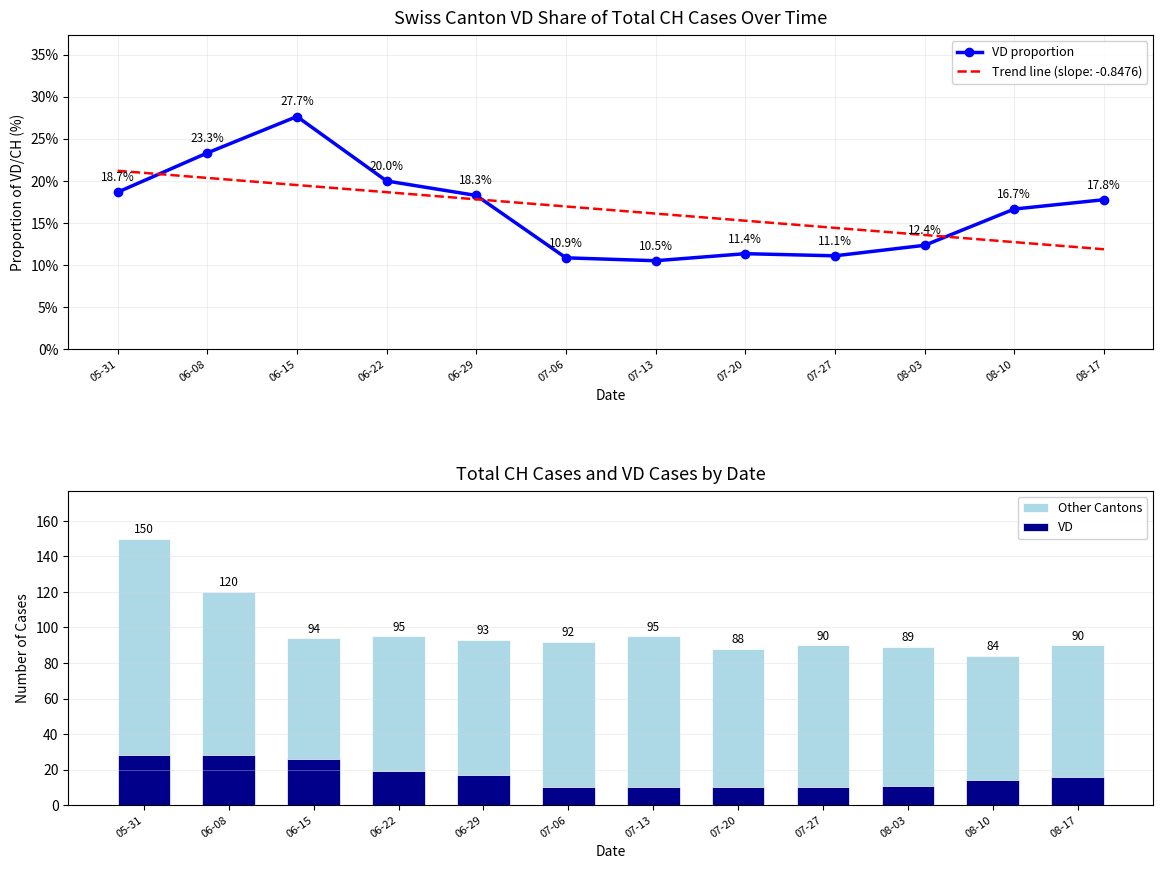

What is the sum of all VD values?

199.0